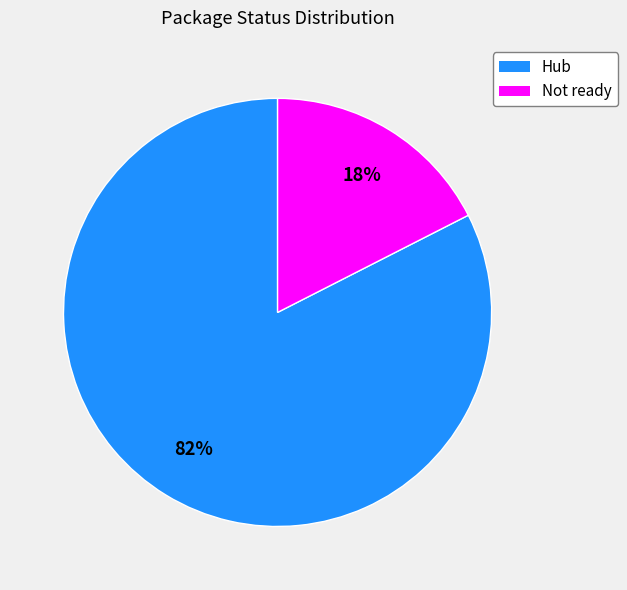

To the nearest percent, what percentage of the pie is Hub?

82%